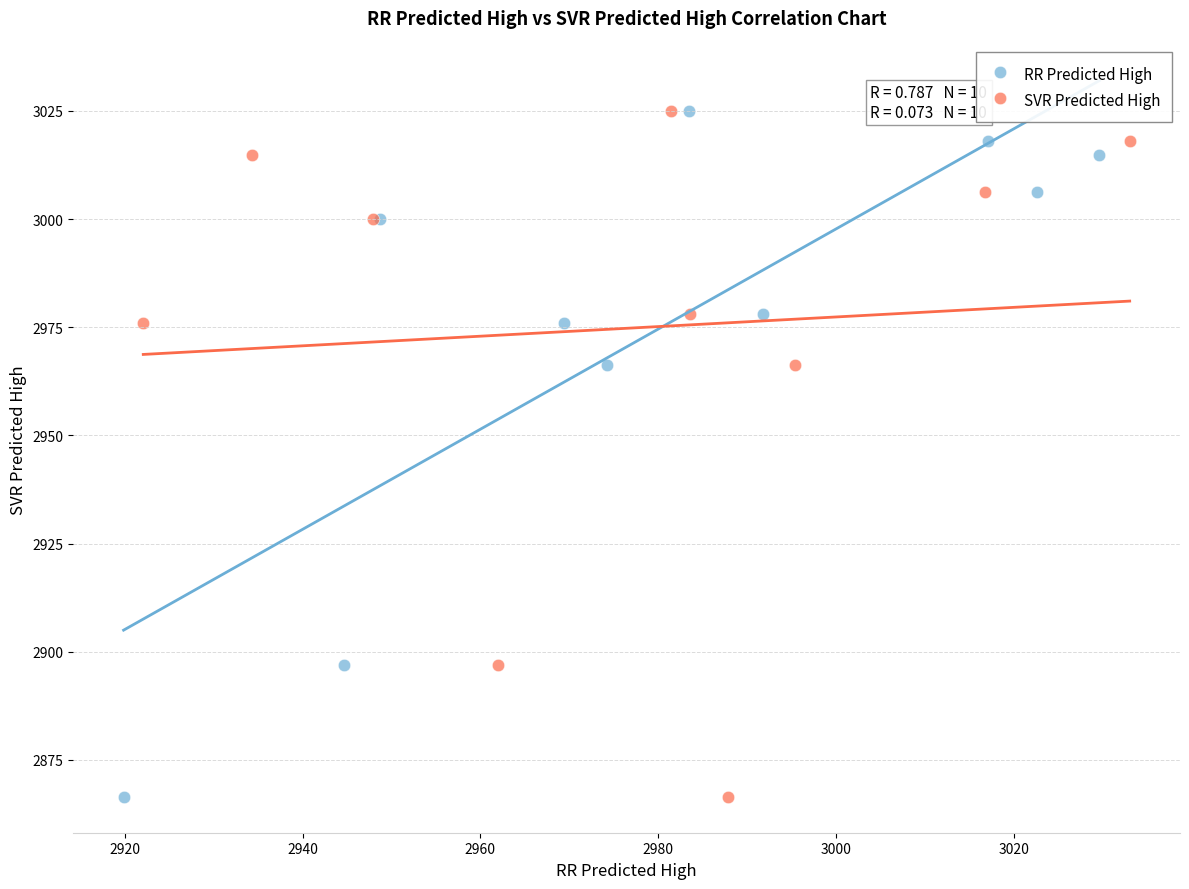

What are all the series names shown in the legend?

RR Predicted High, SVR Predicted High